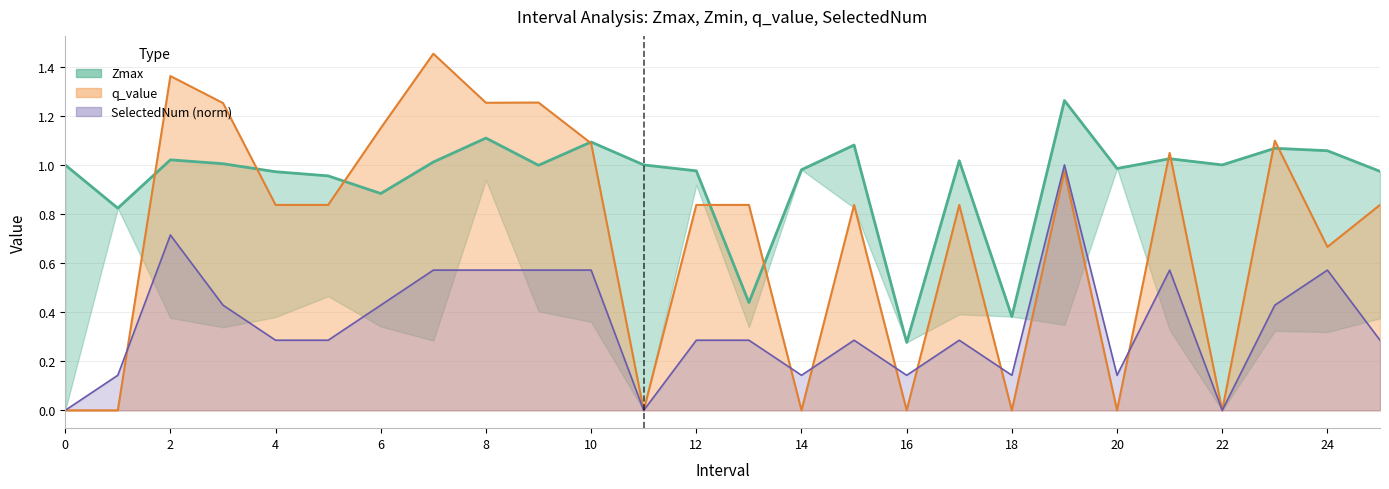

How many times do q_value and SelectedNum cross each other?

7